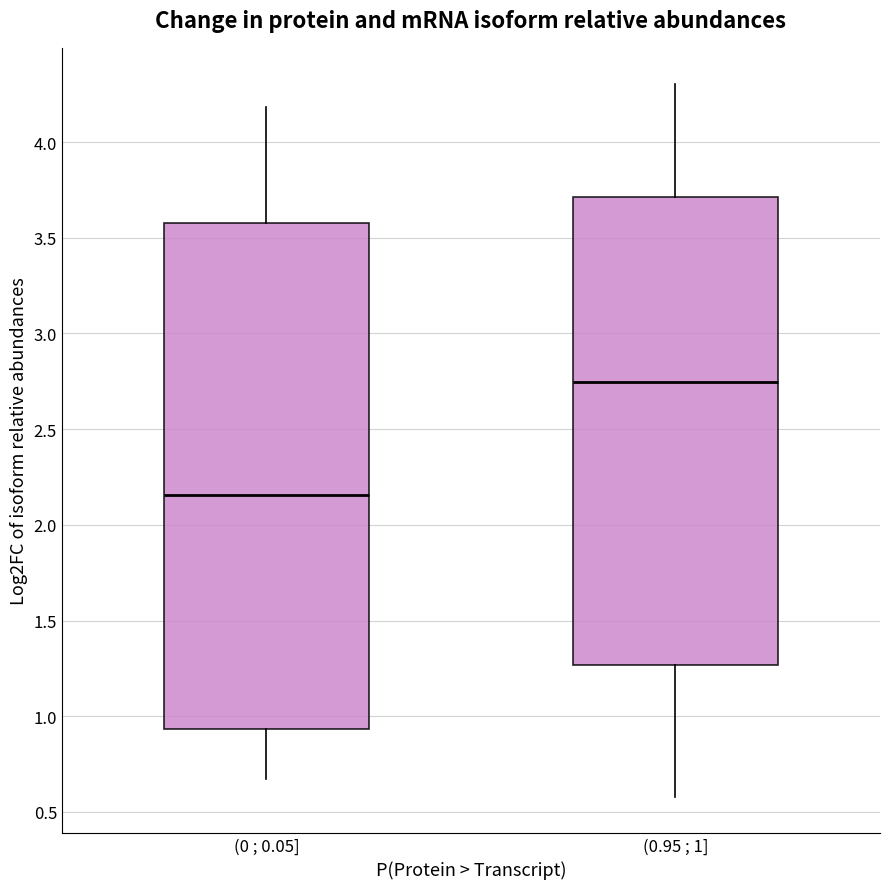

Where is the upper edge of the box for (0.95 ; 1] on the y-axis? The values are not printed on the chart, so give them approximately, as read against the axis.

3.70